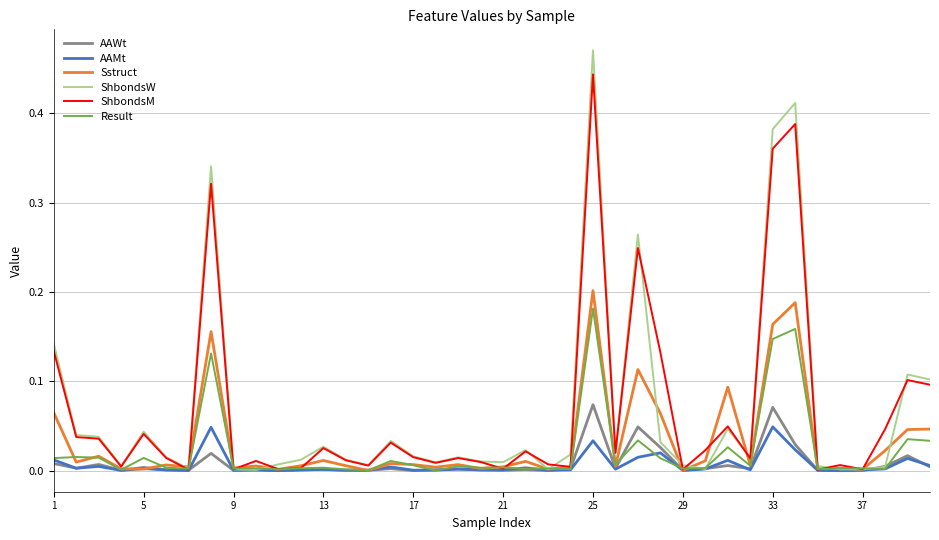

Which series has the largest range (max minus min)?

ShbondsW